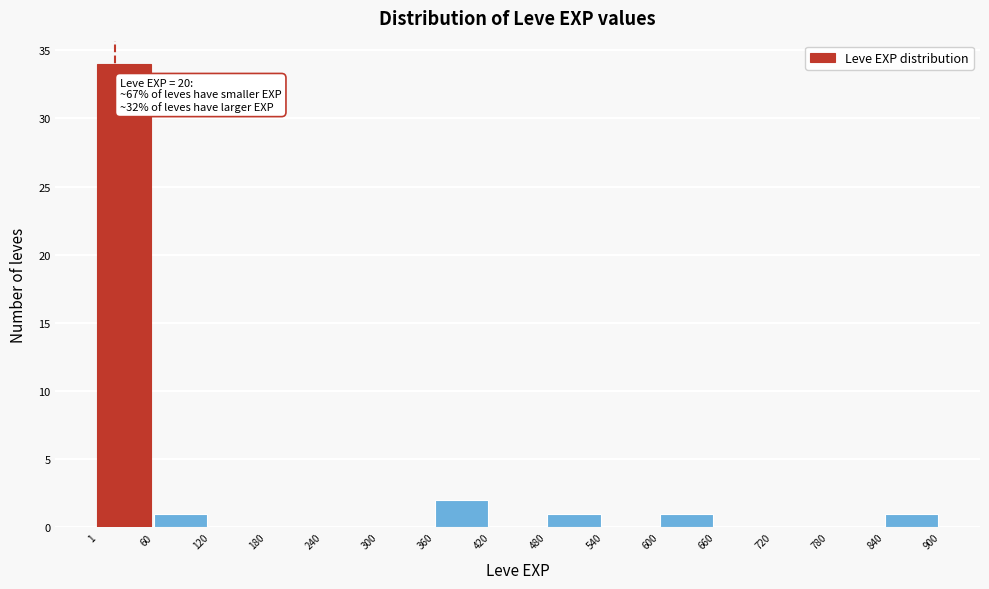

Which range on the x-axis has the tallest bar?

1 to 60